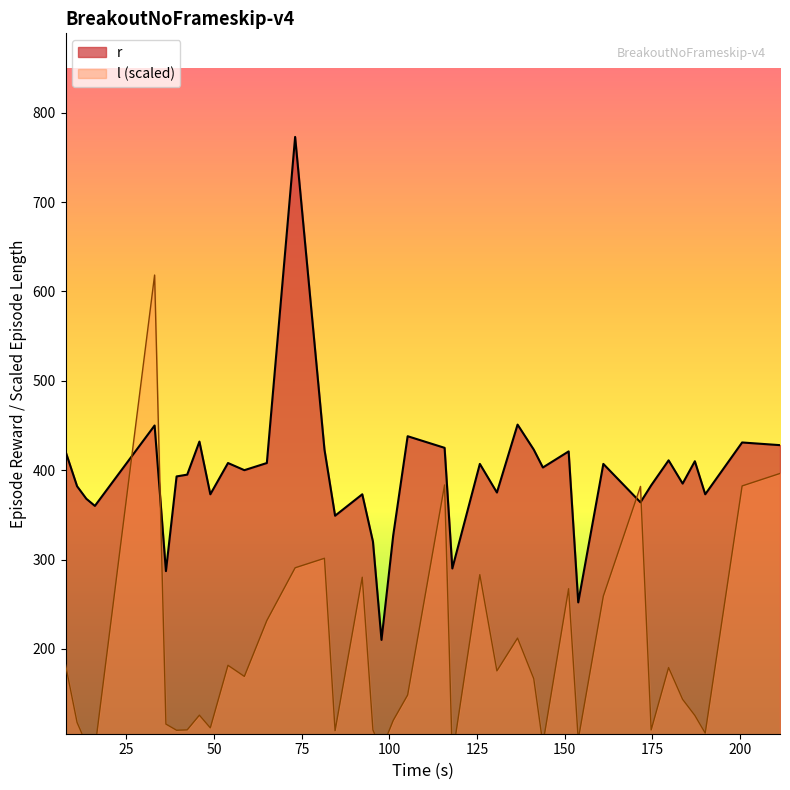

What is the maximum value for r?

773